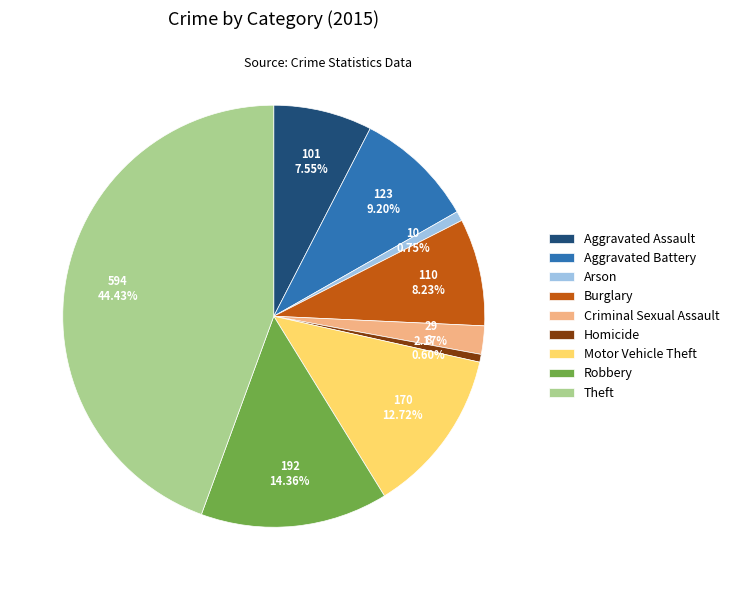

True or false: Theft accounts for 44% of the total.

True